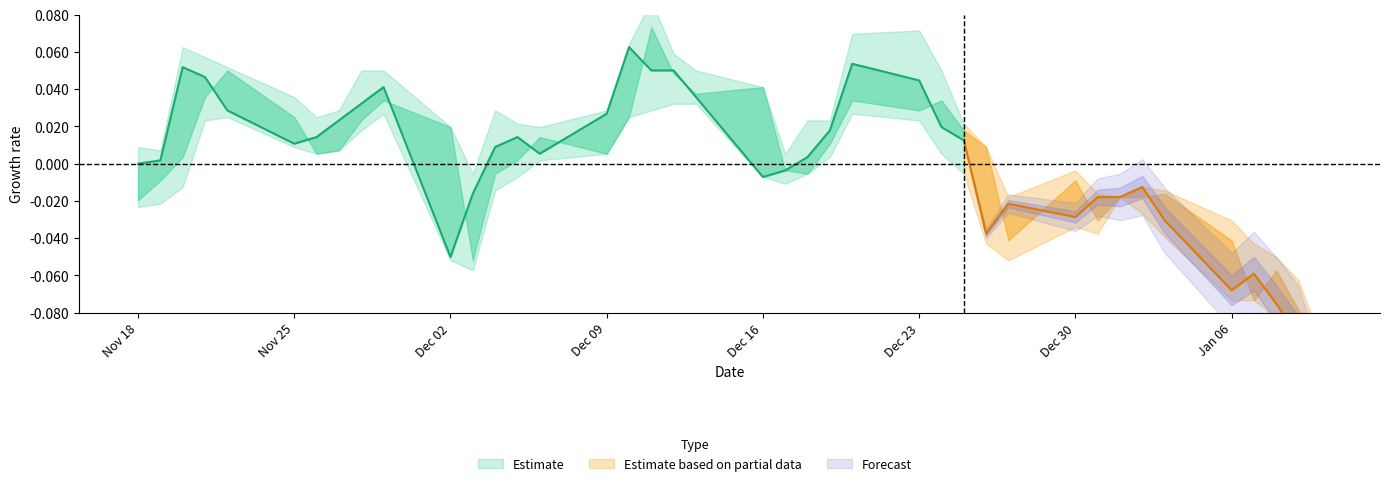

What is the value of the Open point at the 29th from the left?

5.3